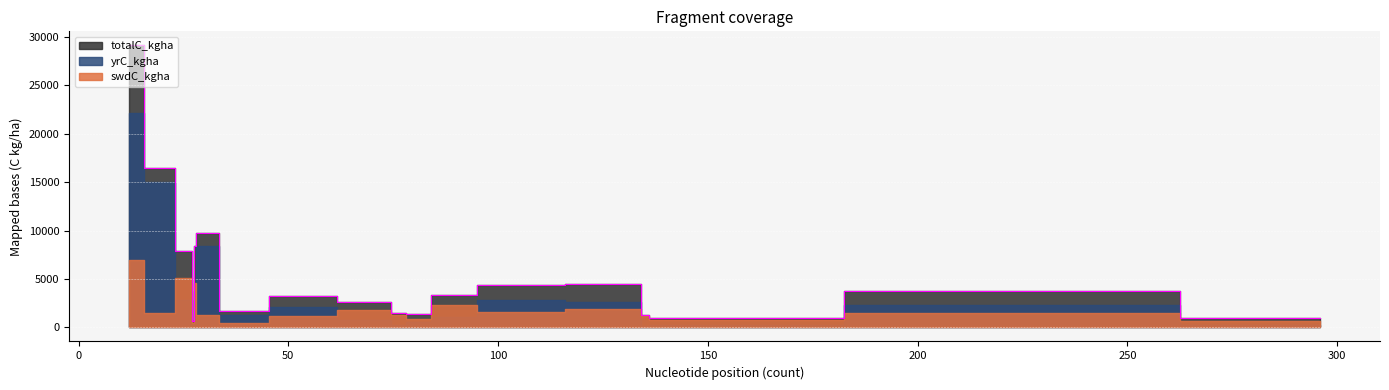

Is it true that yrC_kgha equals 4976.6 at CZ_JH1_L1XL1_48?

False